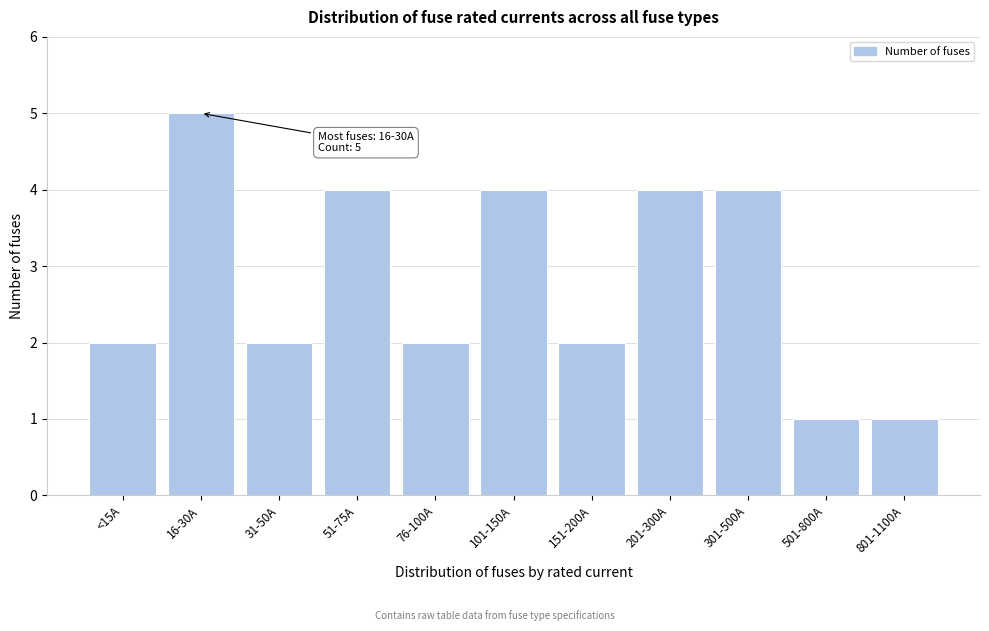

Reading left to right, what are all the values shown in this chart?

2	5	2	4	2	4	2	4	4	1	1